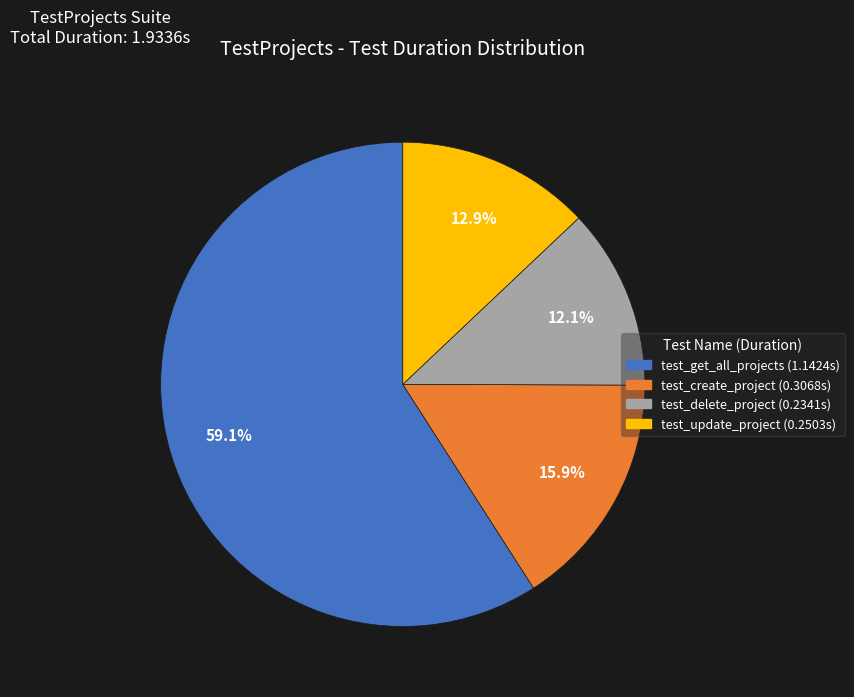

To the nearest percent, what percentage of the pie is test_update_project?

13%